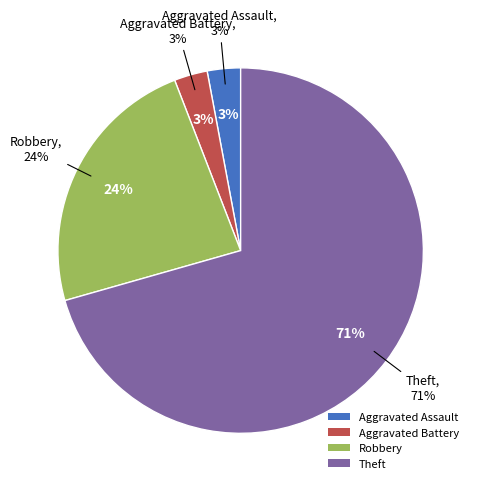

What percentage is the Robbery slice, to the nearest percent?

24%